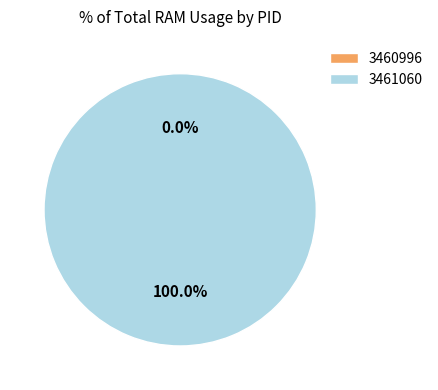

Which category has the smallest portion of the pie?

3460996